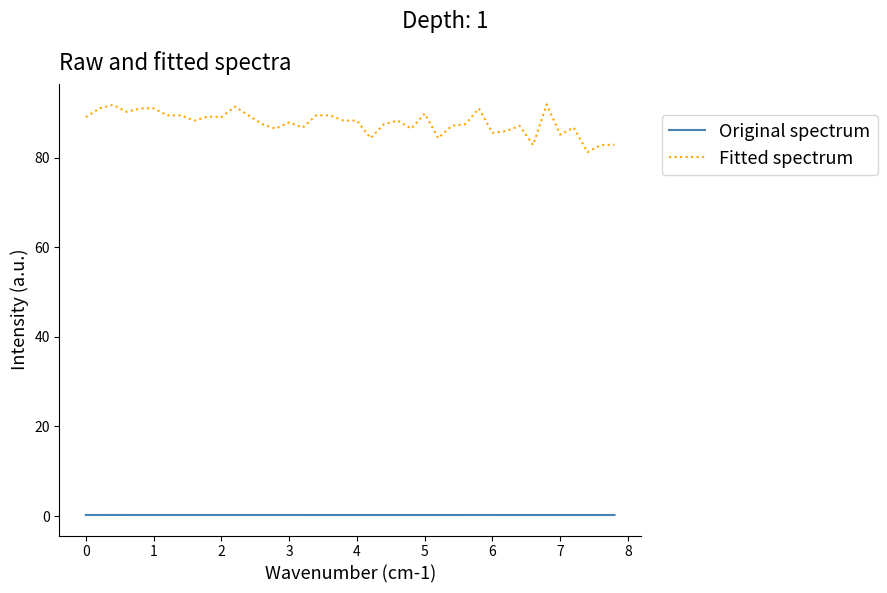

Which series has the largest range (max minus min)?

Fitted spectrum